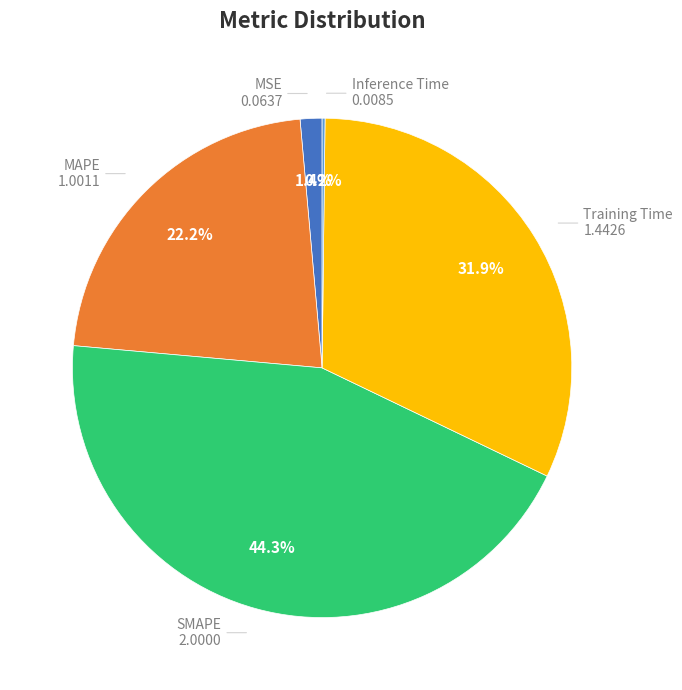

Which slice is the largest?

SMAPE